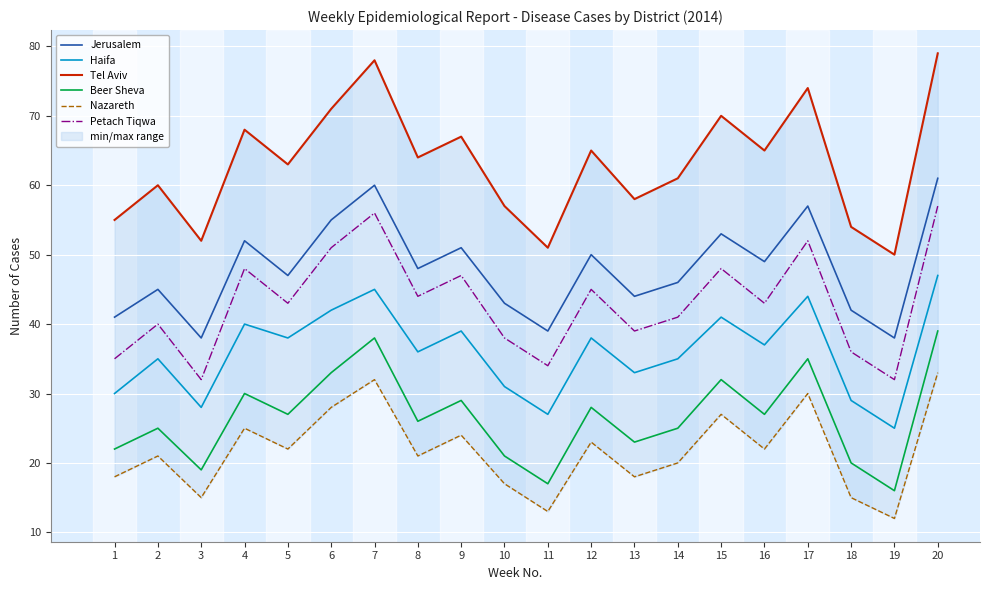

True or false: Beer Sheva has a value of 40 at 5.

False